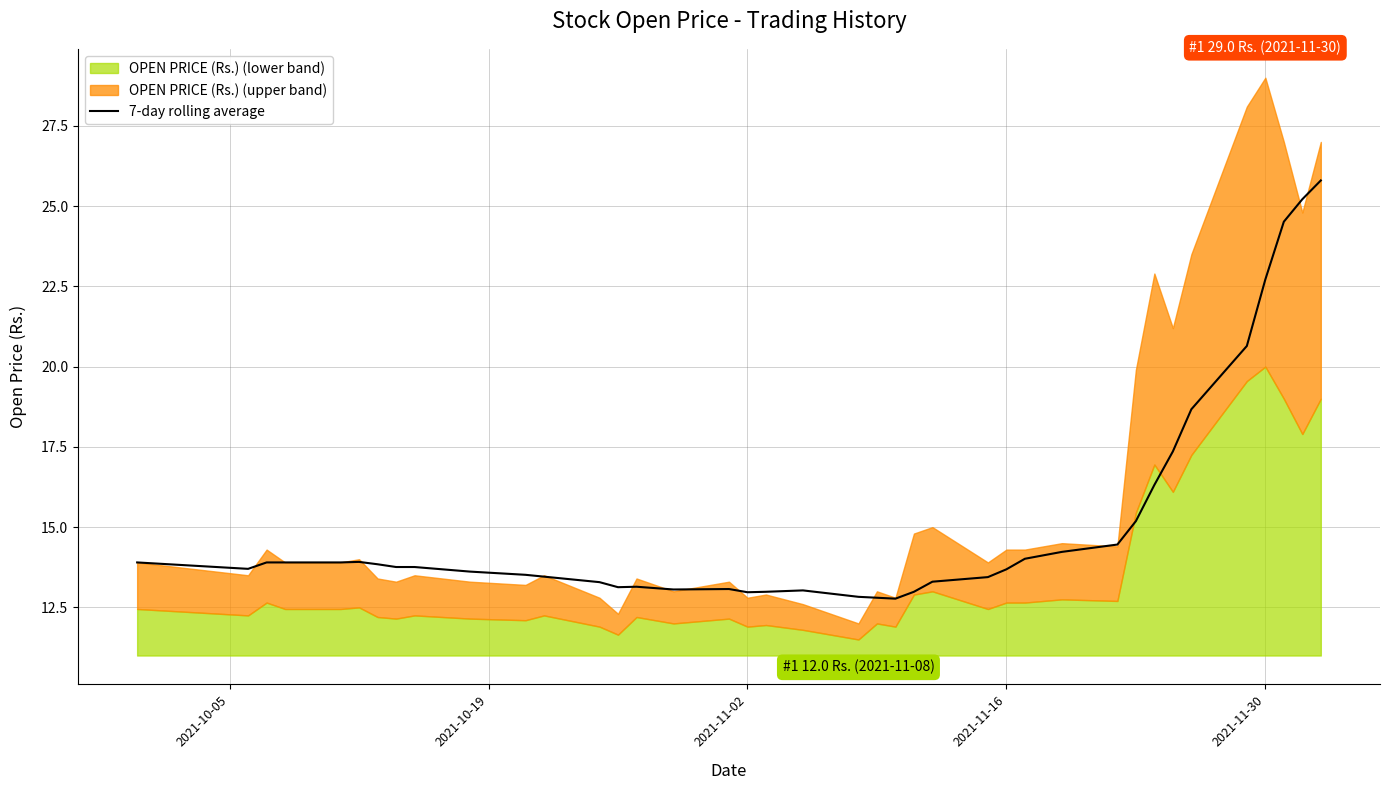

What is the minimum value for 7-day rolling average?

12.8